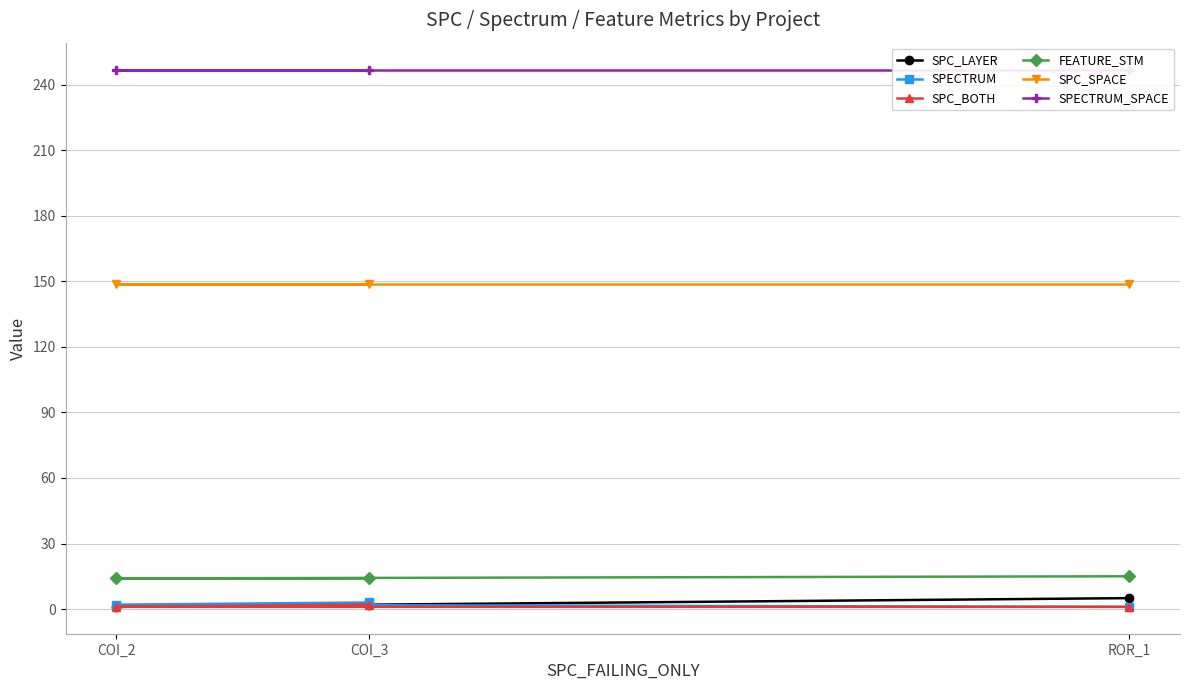

What is the sum of all SPECTRUM values?

6